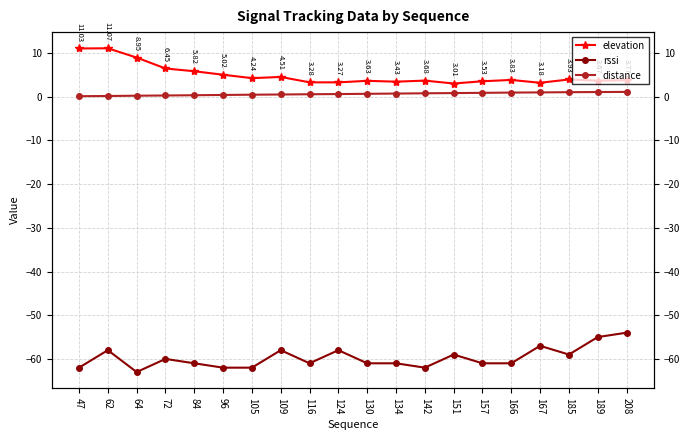

Does the chart display data point markers on the line(s)?

Yes